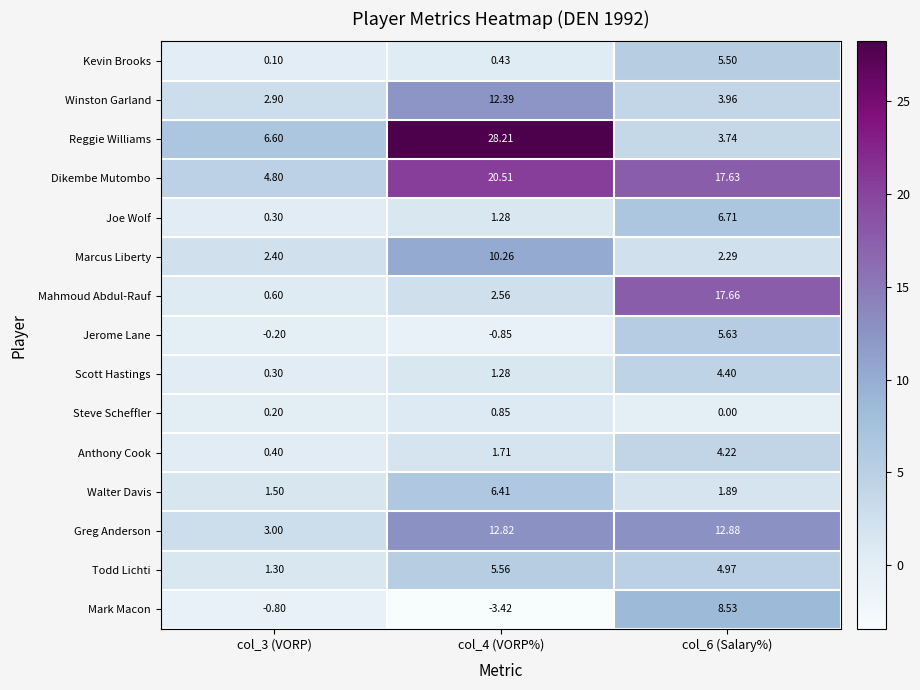

At col_6 (Salary%), list the series in order from largest to smallest.

Mahmoud Abdul-Rauf, Dikembe Mutombo, Greg Anderson, Mark Macon, Joe Wolf, Jerome Lane, Kevin Brooks, Todd Lichti, Scott Hastings, Anthony Cook, Winston Garland, Reggie Williams, Marcus Liberty, Walter Davis, Steve Scheffler